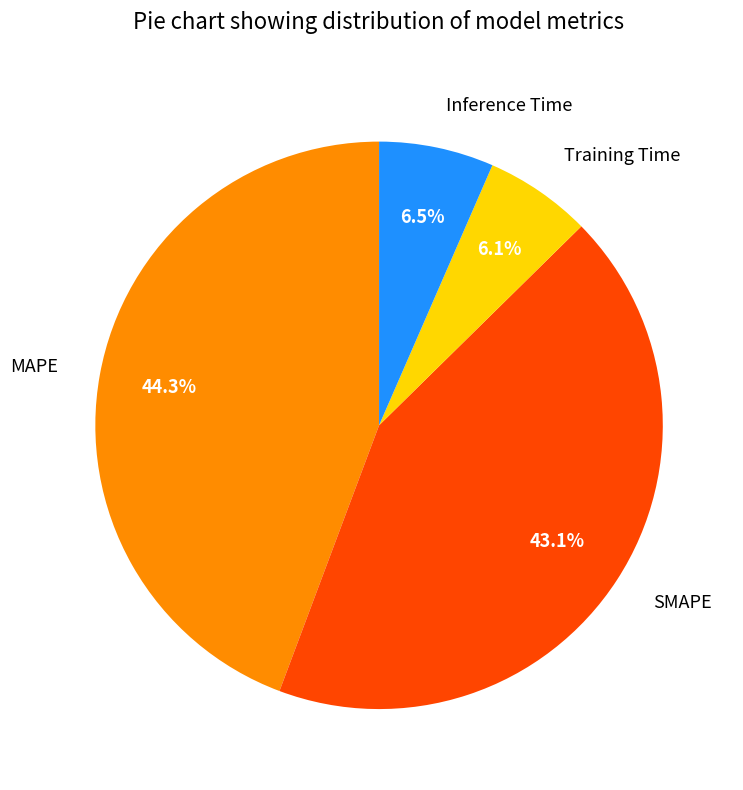

How much of the chart is everything except Training Time?

93.9%